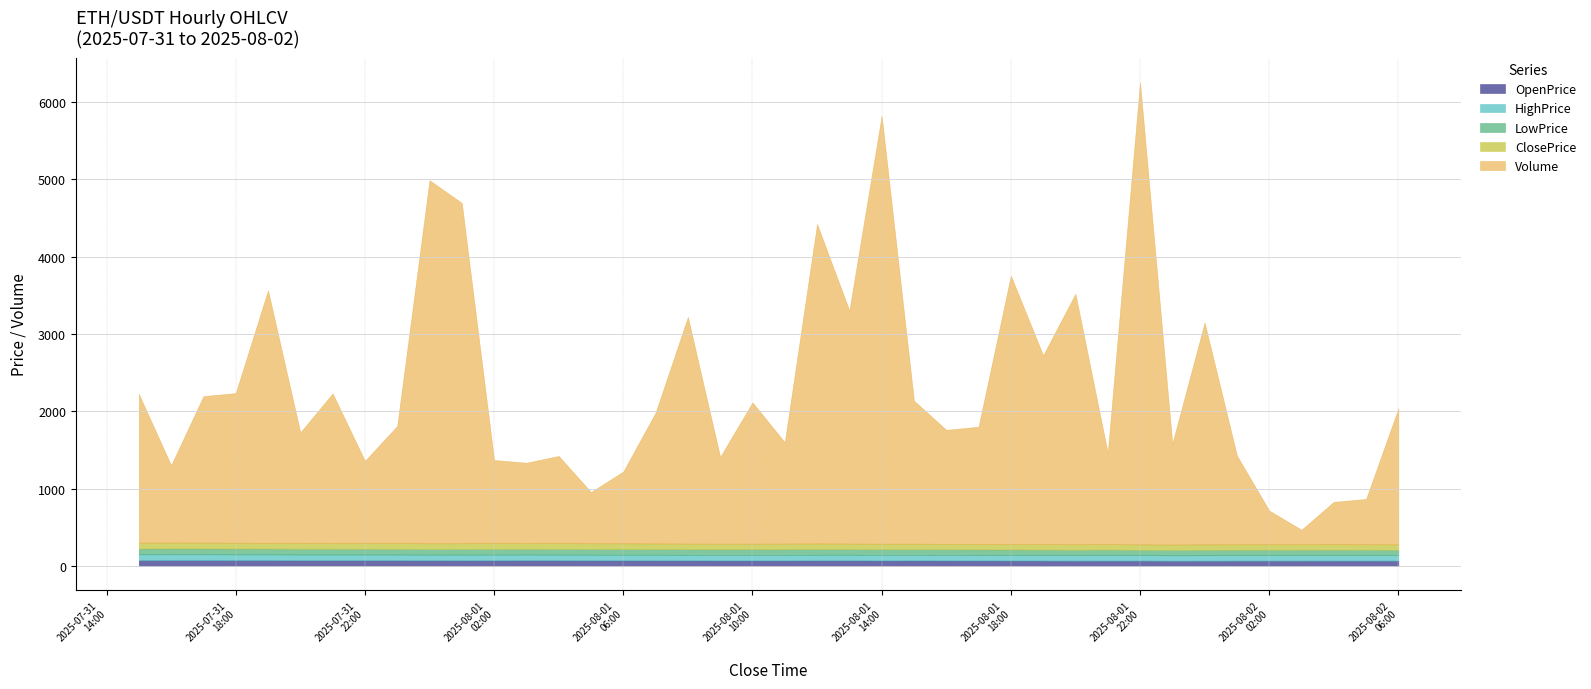

How many lines are shown in the chart?

5